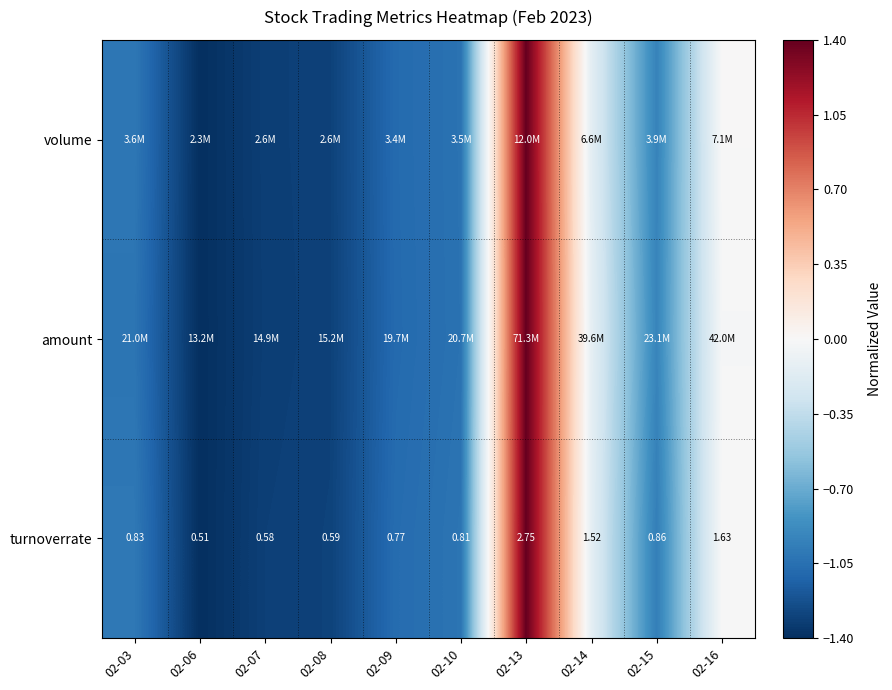

Count the number of data series in this chart.

3